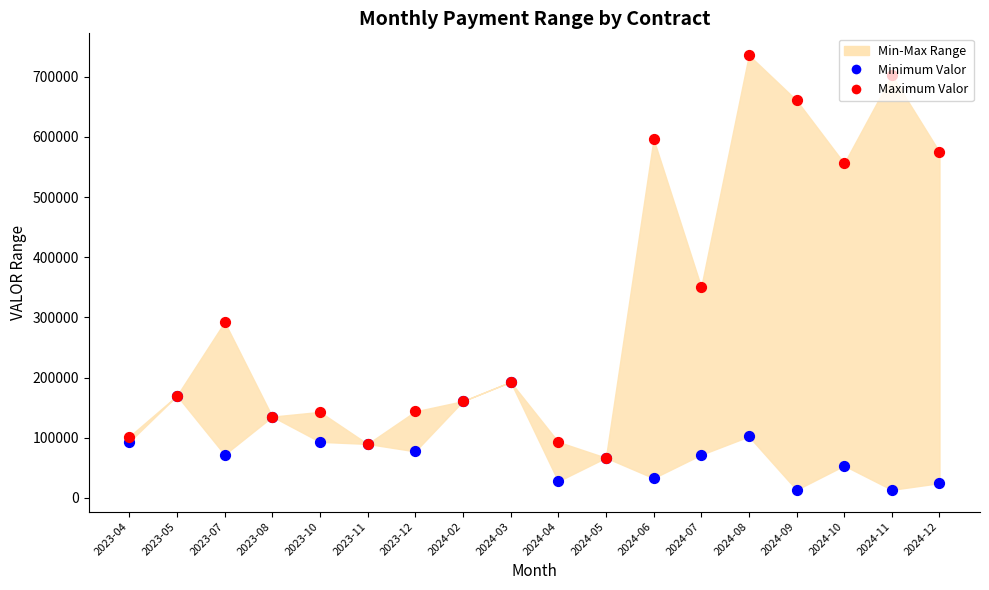

Is the value of Minimum Valor at 2024-07 greater than the value of Maximum Valor at 2023-05?

No